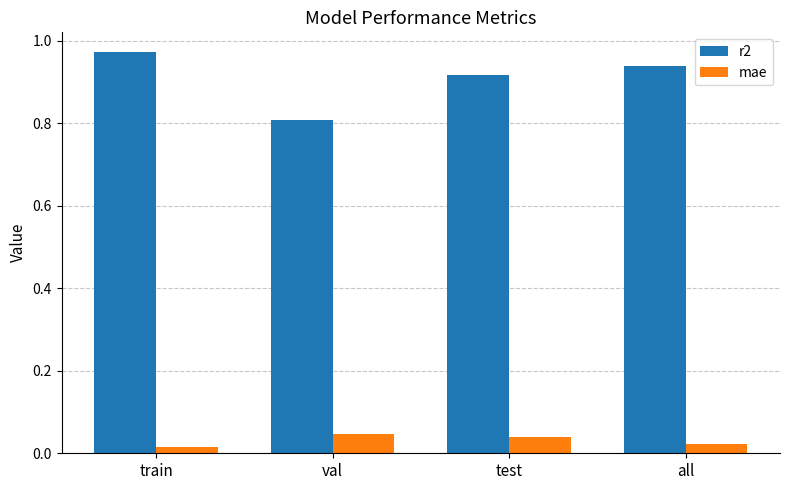

The value of r2 at all is 1.2. True or false?

False